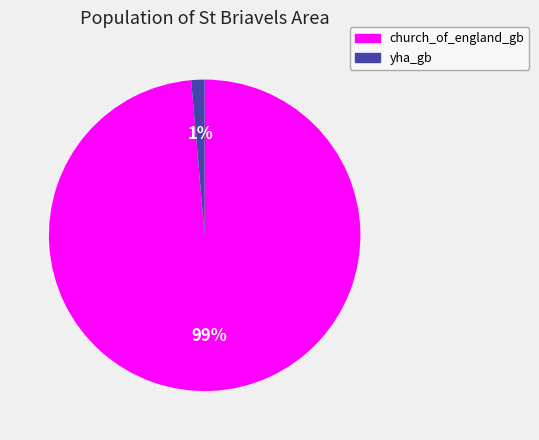

Which category has the smallest portion of the pie?

yha_gb